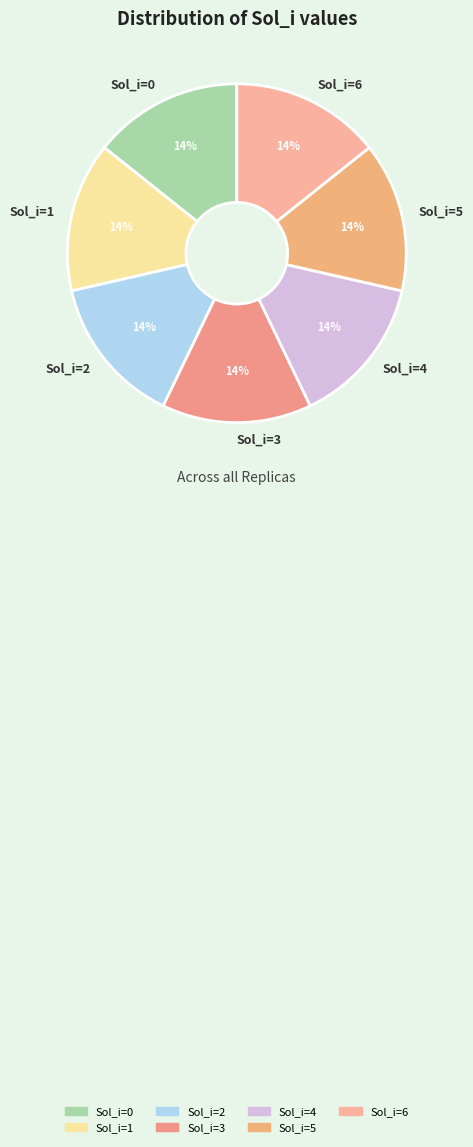

What percentage is the Sol_i=0 slice, to the nearest percent?

14%